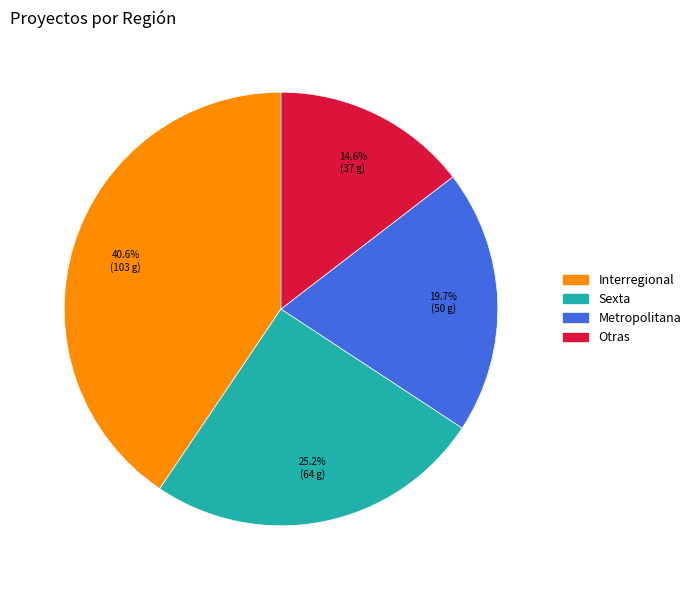

How many slices are in this pie chart?

4